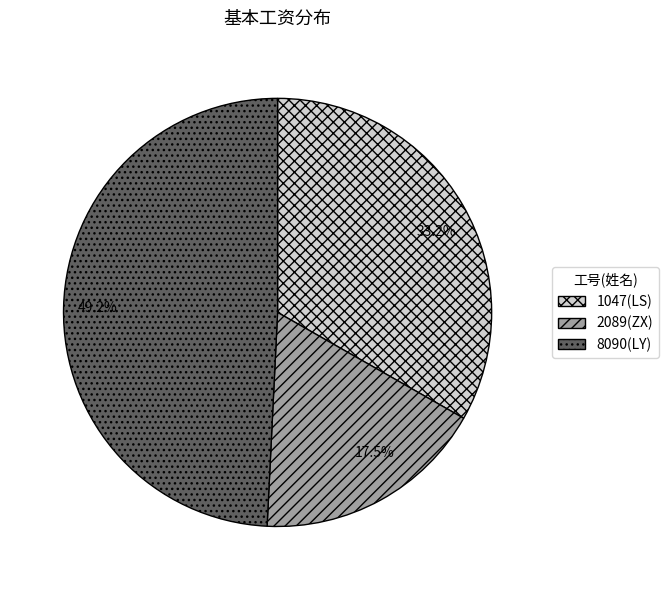

Combined, what portion of the pie is 2089 and 1047?

50.8%